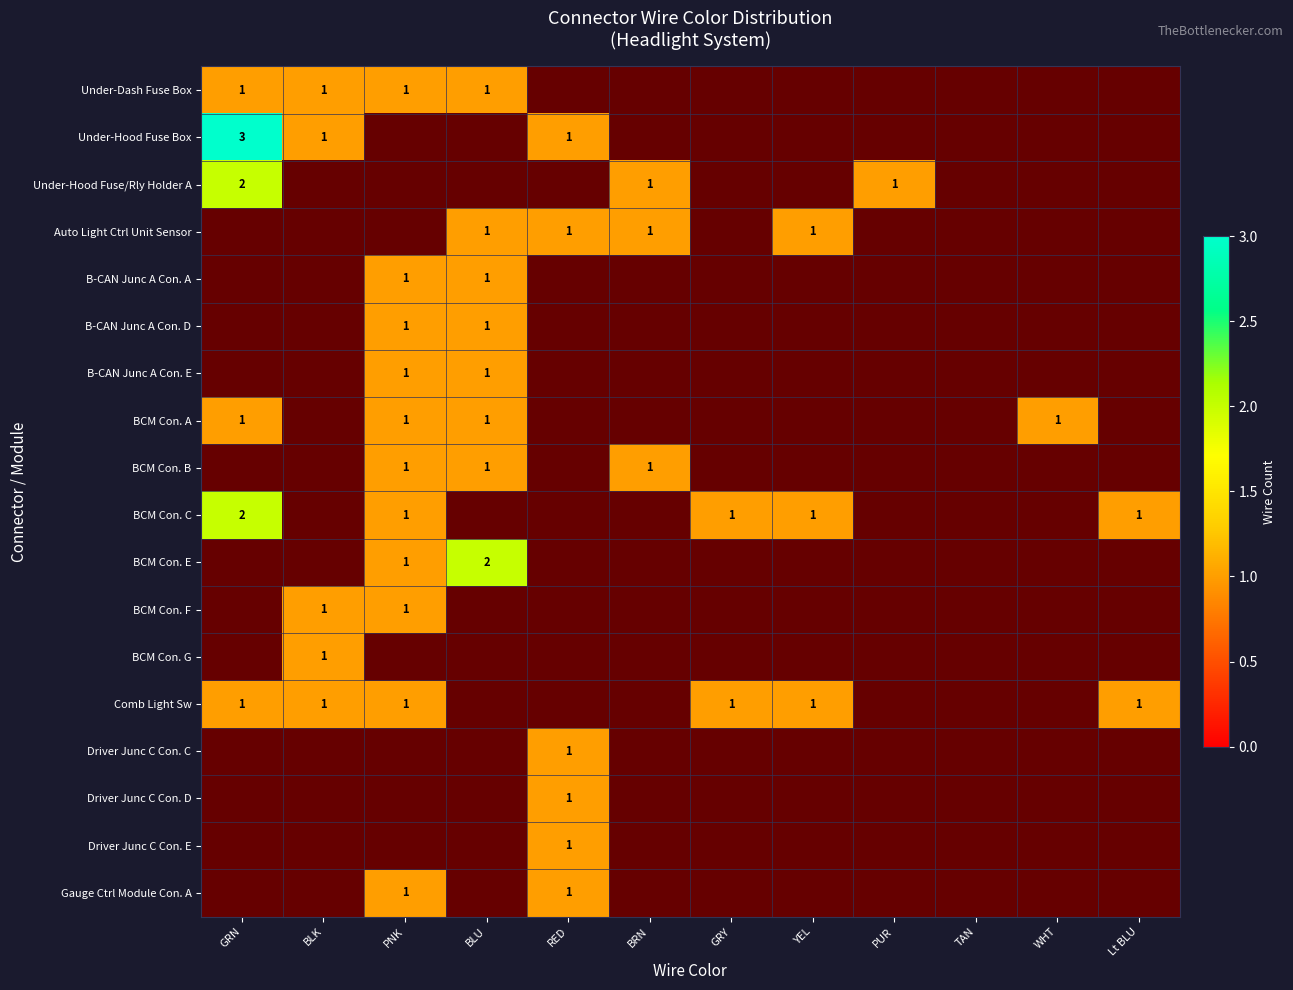

At which label is Under-Hood Fuse Box closest to 1?

BLK